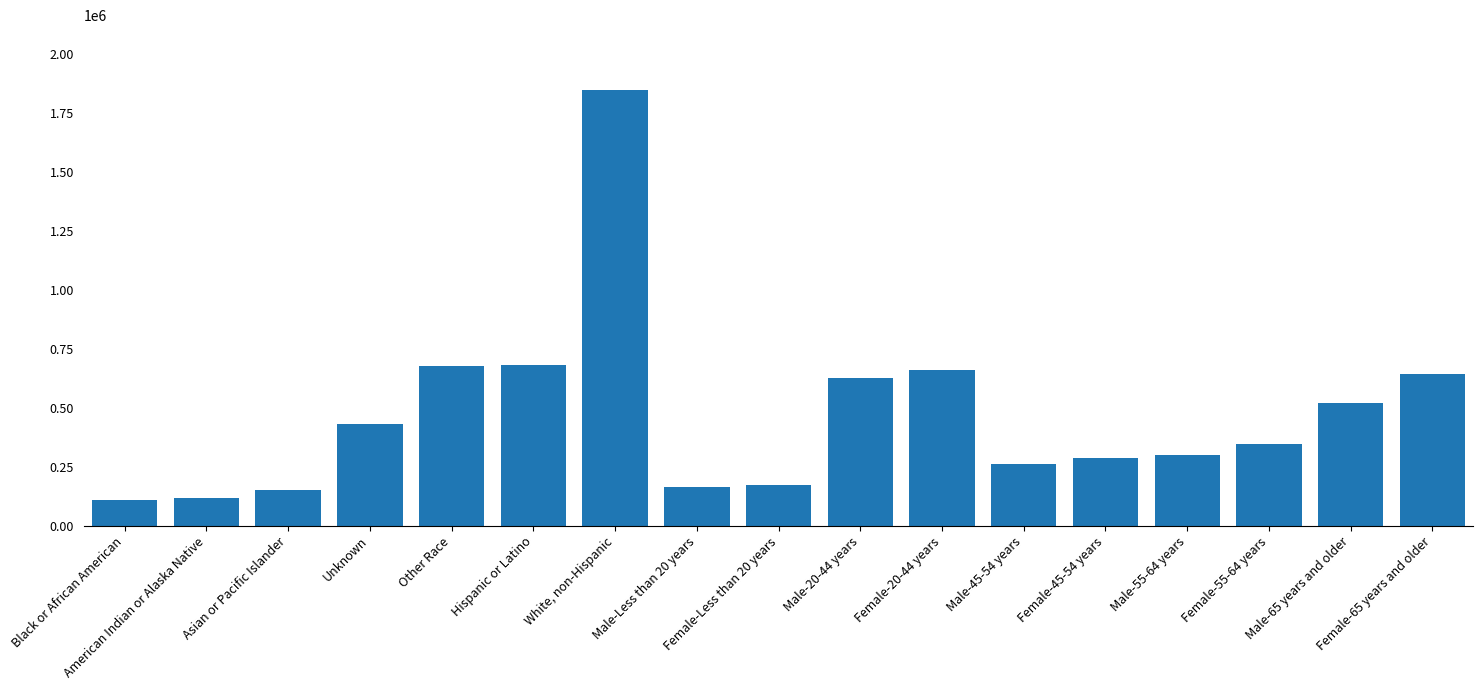

Which category has the highest value across all series?

White, non-Hispanic